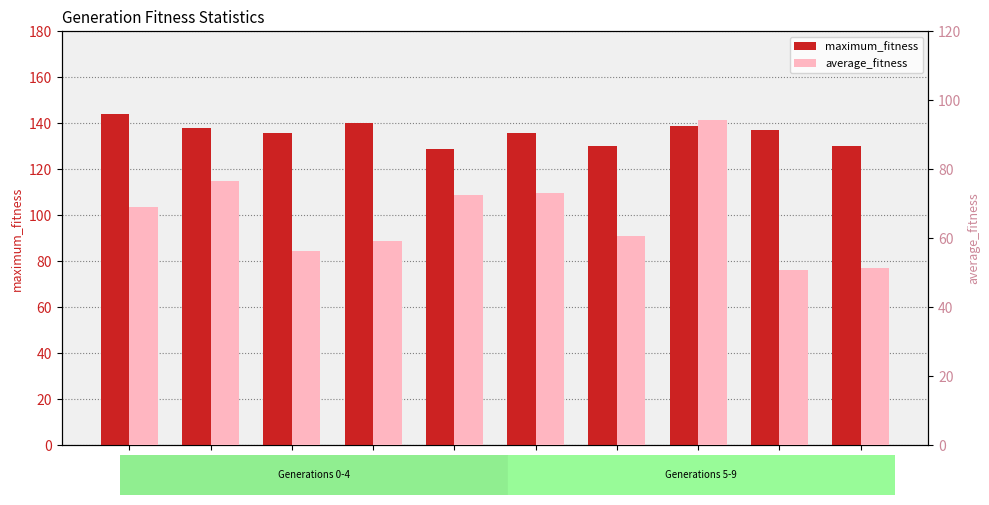

Is it true that average_fitness equals 98.0 at 3?

False